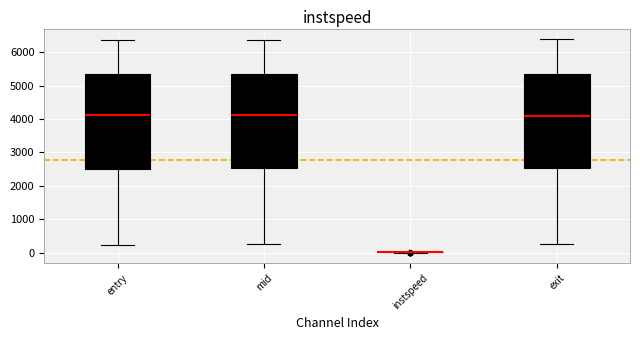

Reading left to right, read every box against the y-axis: the position of its median line, the range the box covers, and the ends of its whiskers. The values are not printed on the chart, so give them approximately, as read against the axis.

entry: median 4100, box 2500 to 5300, whiskers 200 to 6400
mid: median 4100, box 2500 to 5300, whiskers 300 to 6400
instspeed: box collapsed to a line at 0, whiskers 0 to 0
exit: median 4100, box 2500 to 5300, whiskers 300 to 6400